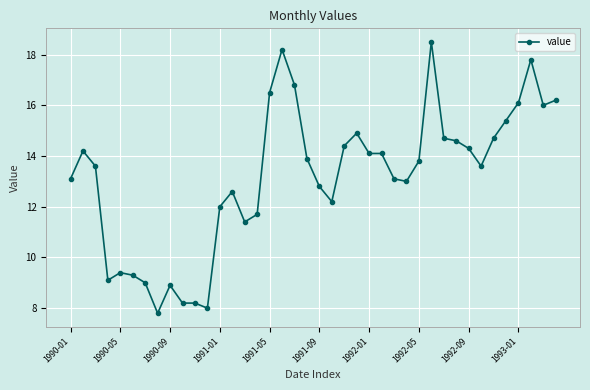

What is the value of the 29th point from the left?

13.8